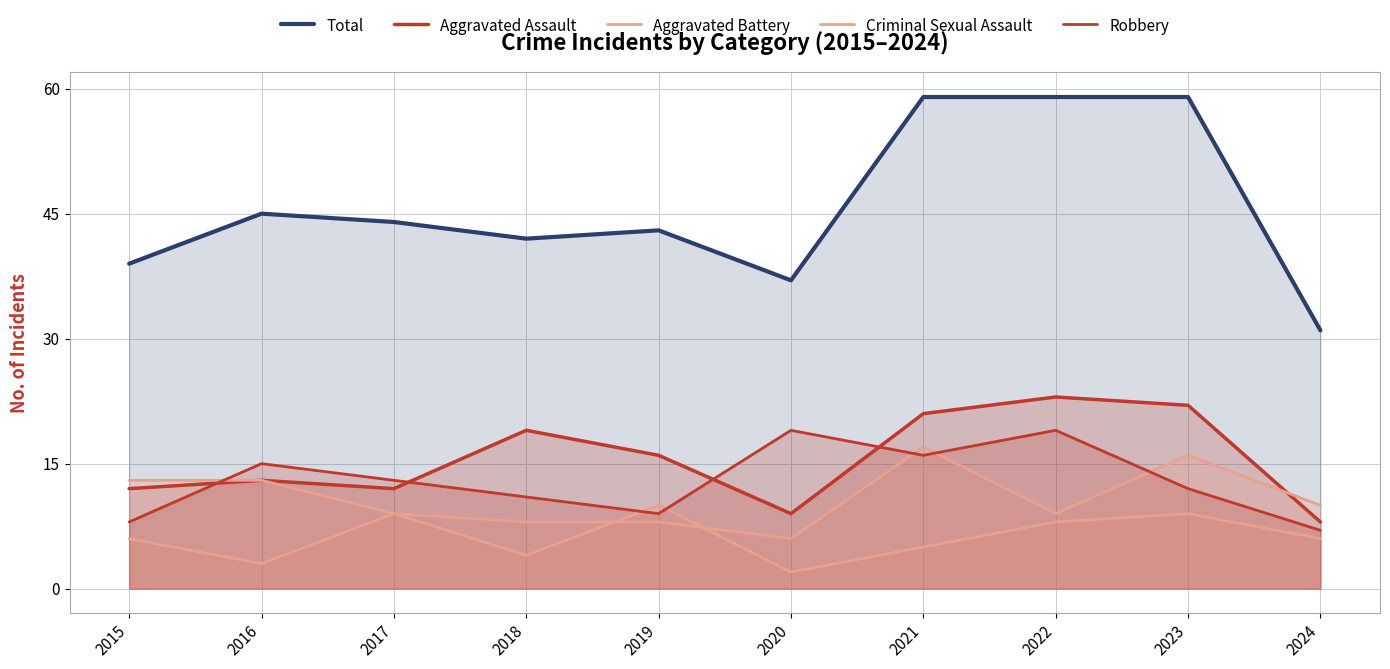

True or false: Total and Robbery cross at least once.

False